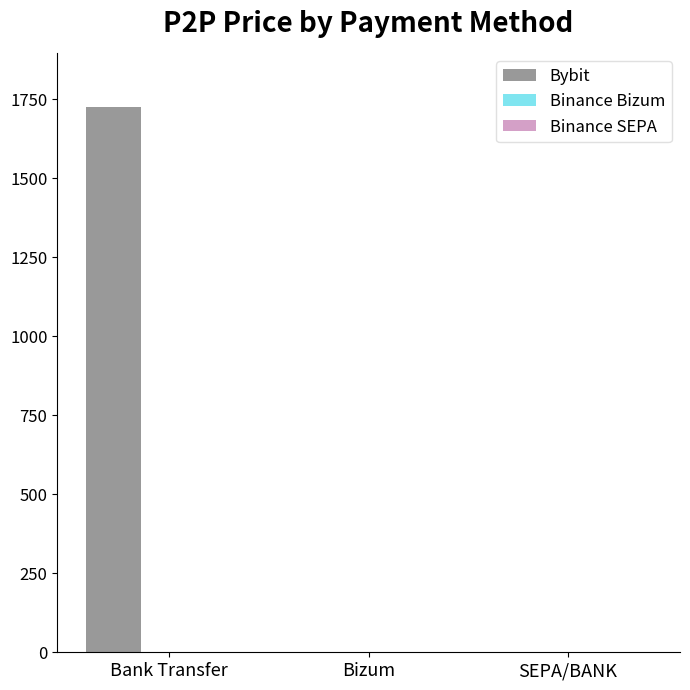

What is the sum of all Bybit values?

1723.9